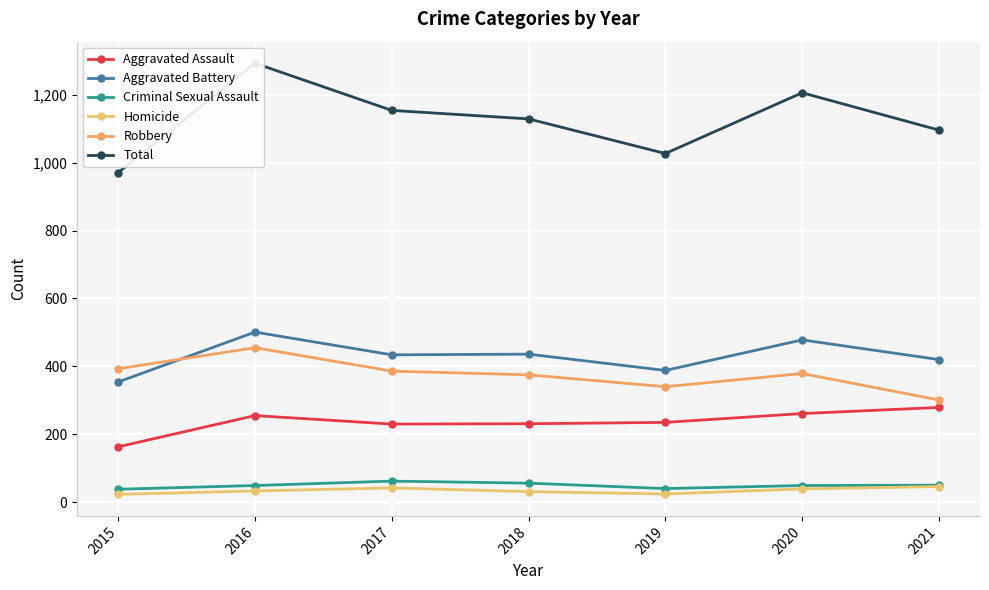

What is the smallest value displayed?

23